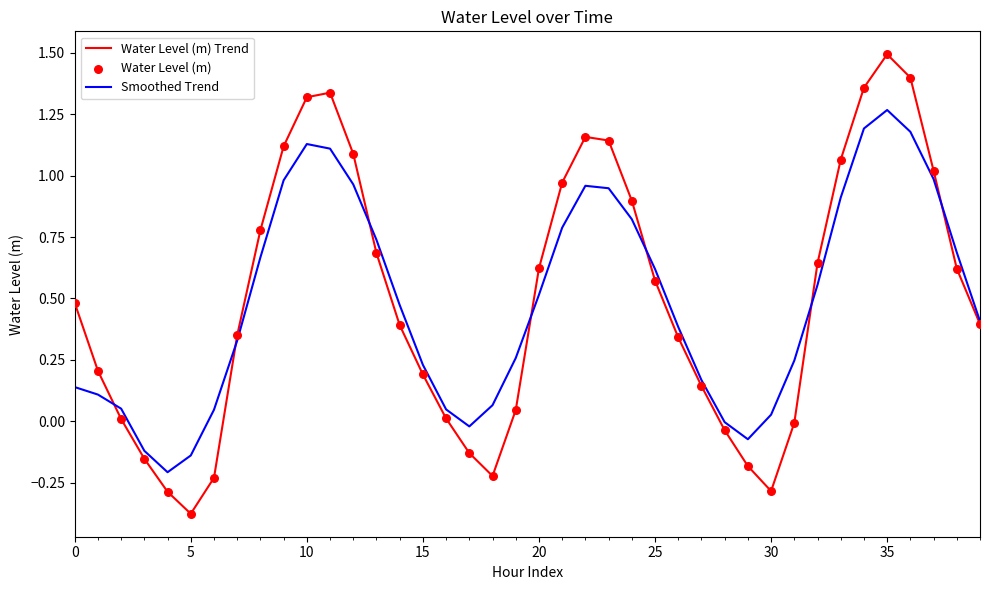

Which series has the widest spread of values?

Water Level (m) Trend